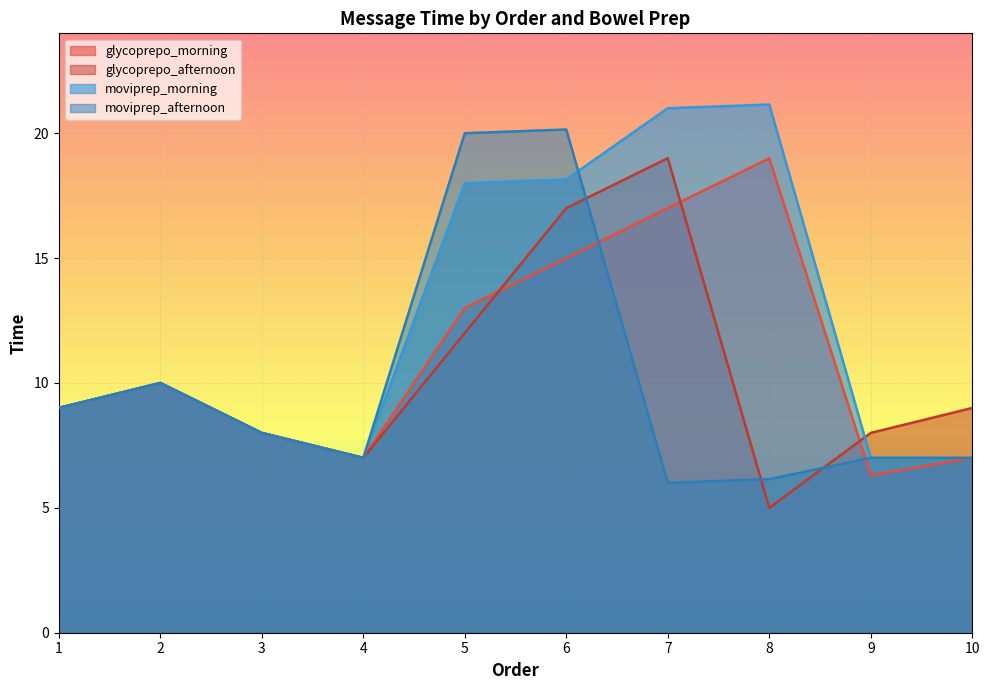

Is it true that moviprep_afternoon equals 7.0 at 10?

True